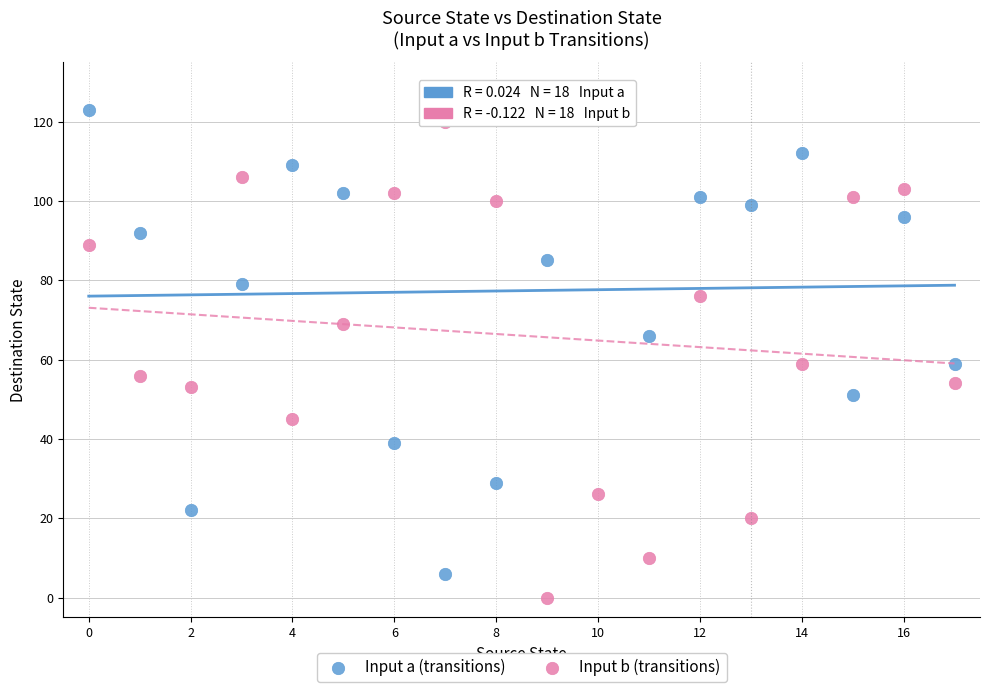

Which series contains the lowest Y value?

Input b (transitions)